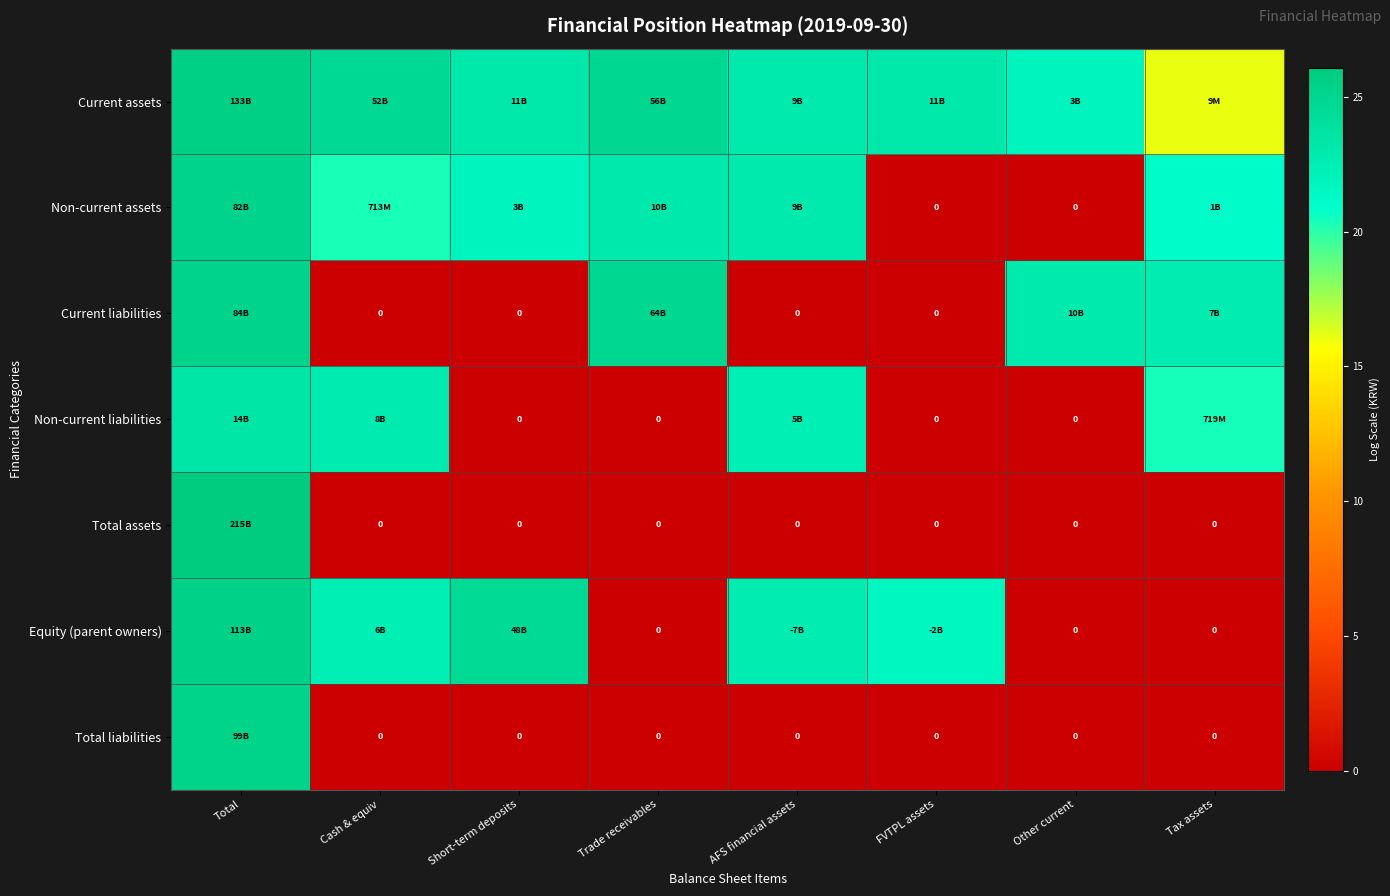

Which series changed the most between AFS financial assets and Other current?

Current liabilities